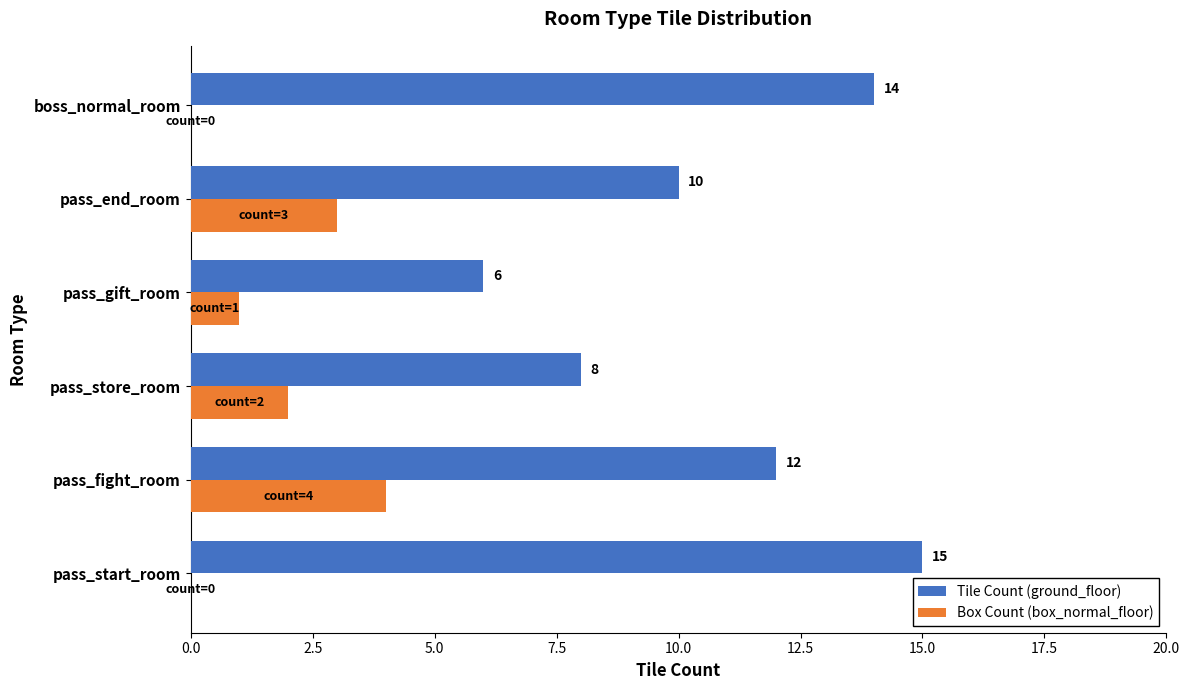

What value does the Box Count (box_normal_floor) series have at pass_end_room?

3